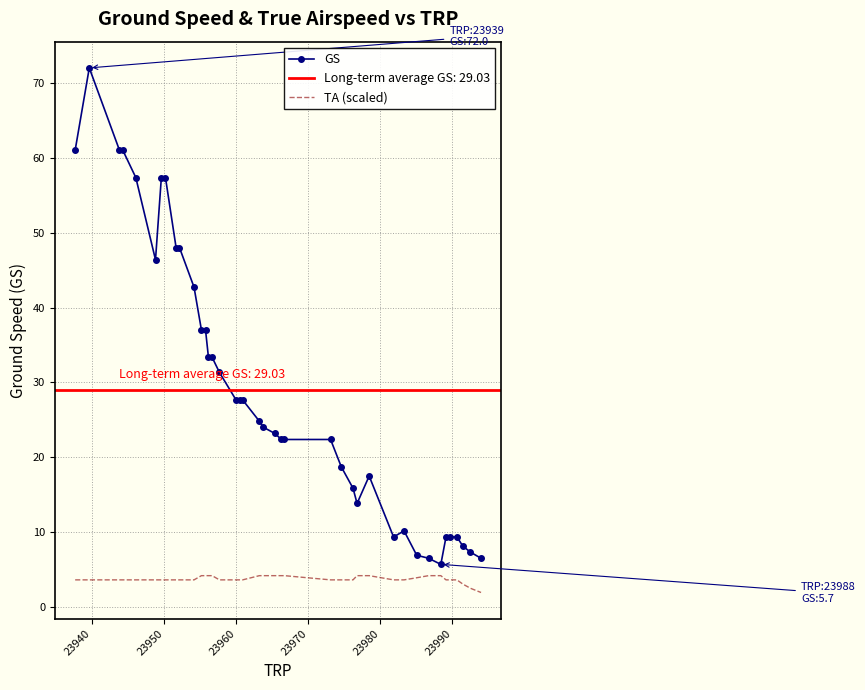

What is the maximum value for TA (scaled)?

4.2